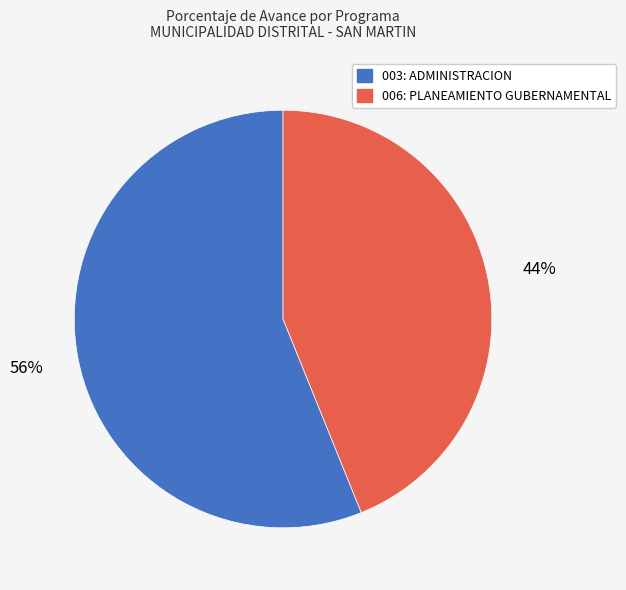

True or false: 003: ADMINISTRACION accounts for 56% of the total.

True